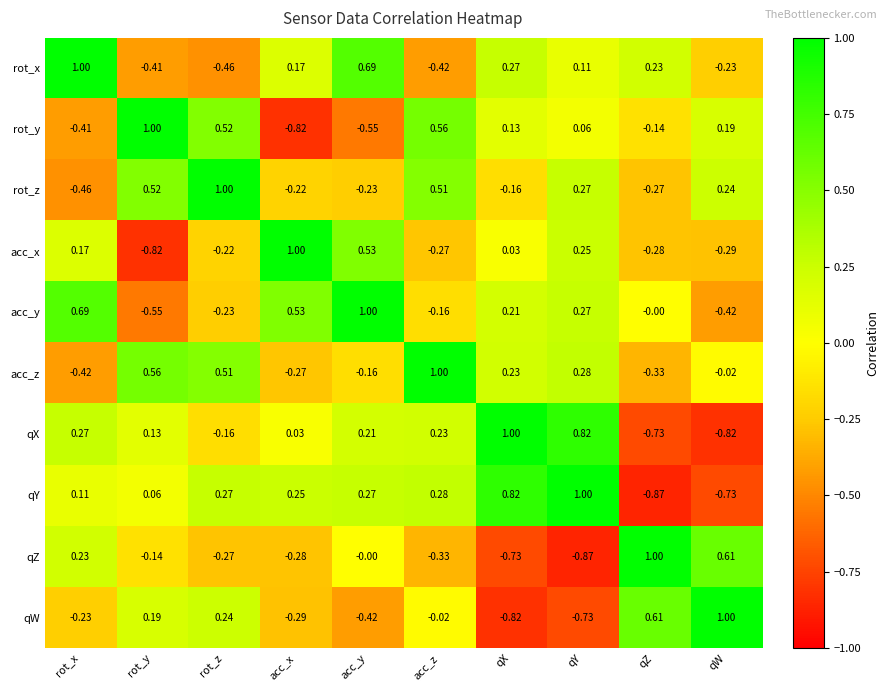

Where does the acc_y series first go above 0?

rot_x